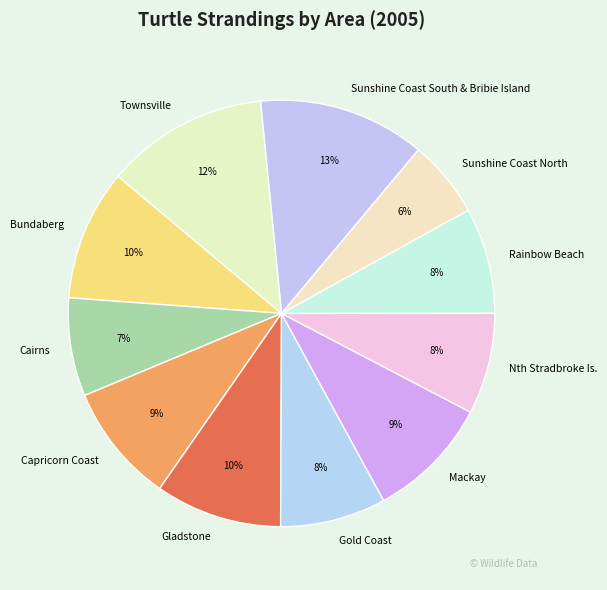

Which has a higher value, Mackay or Bundaberg?

Bundaberg